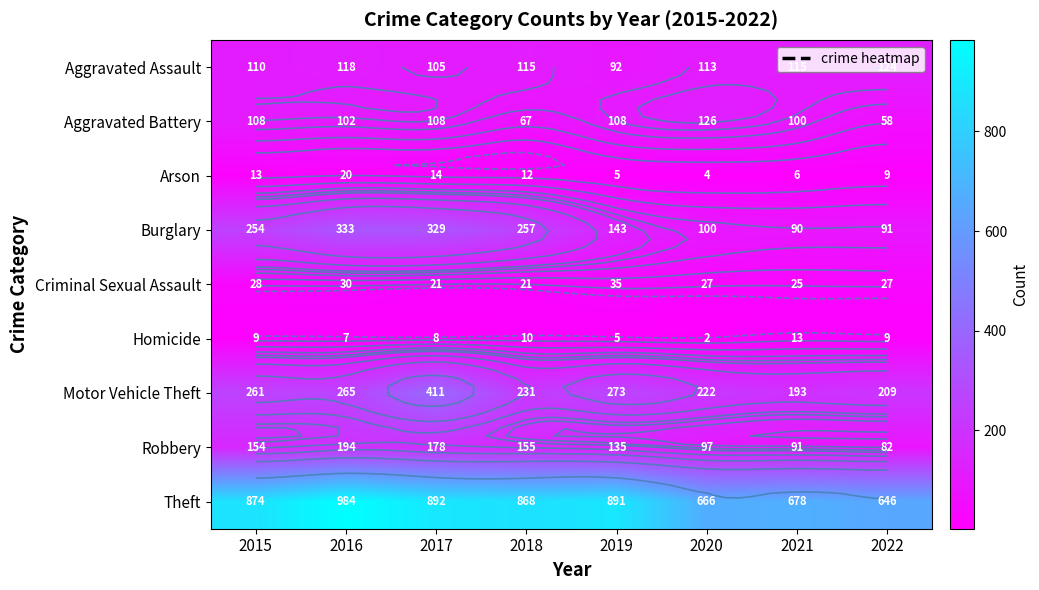

What is the sum of the Criminal Sexual Assault values at 2016 and 2020?

57